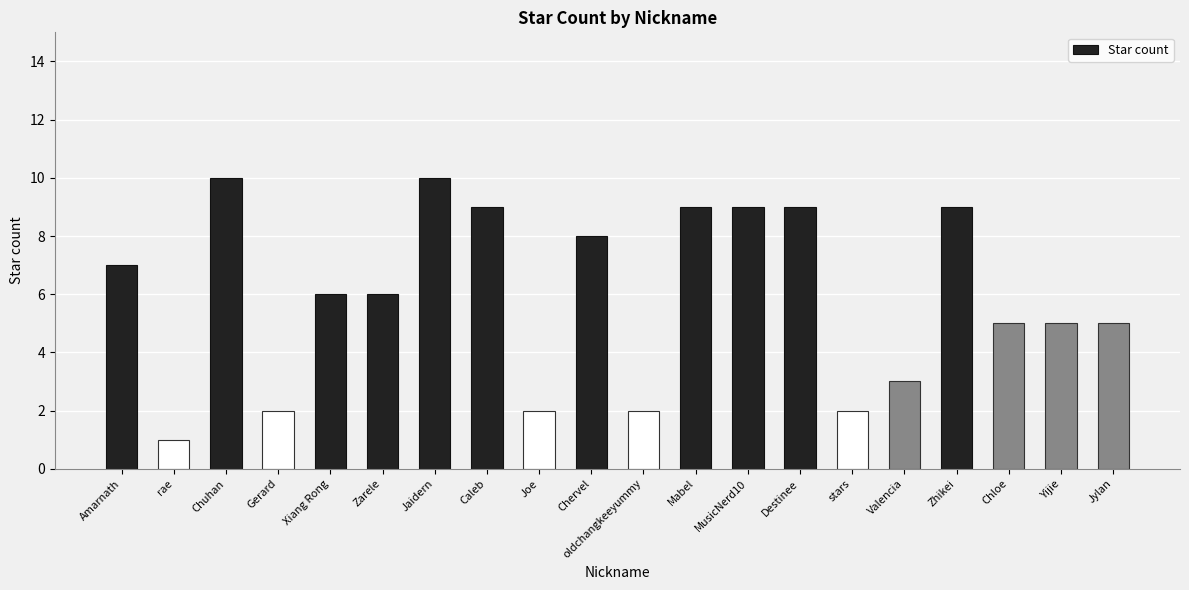

How many bars are there in total?

20